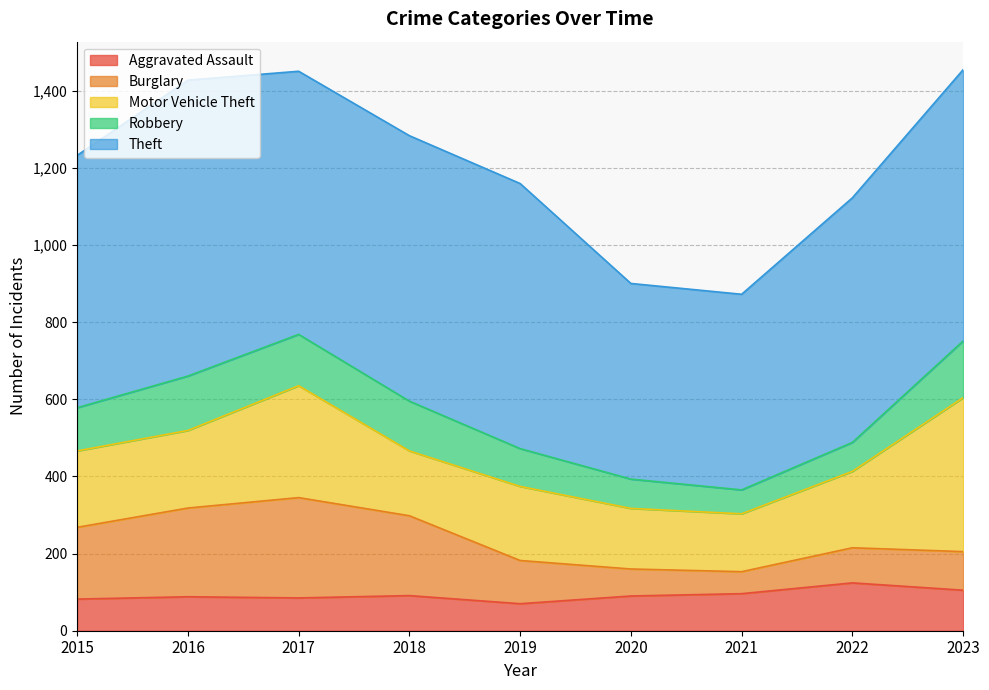

How many interior local valleys does the Burglary series have?

1